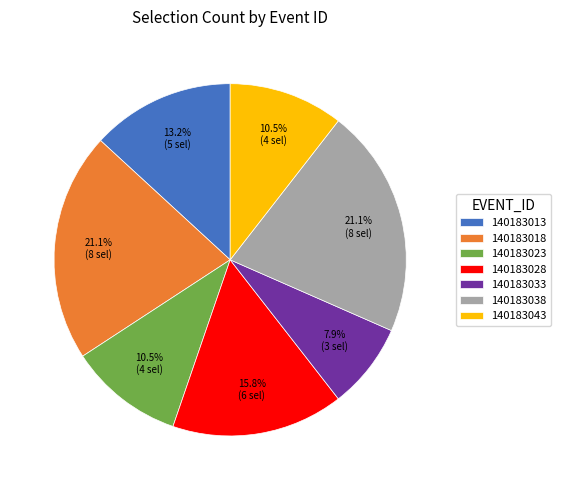

Count the number of slices in the pie.

7